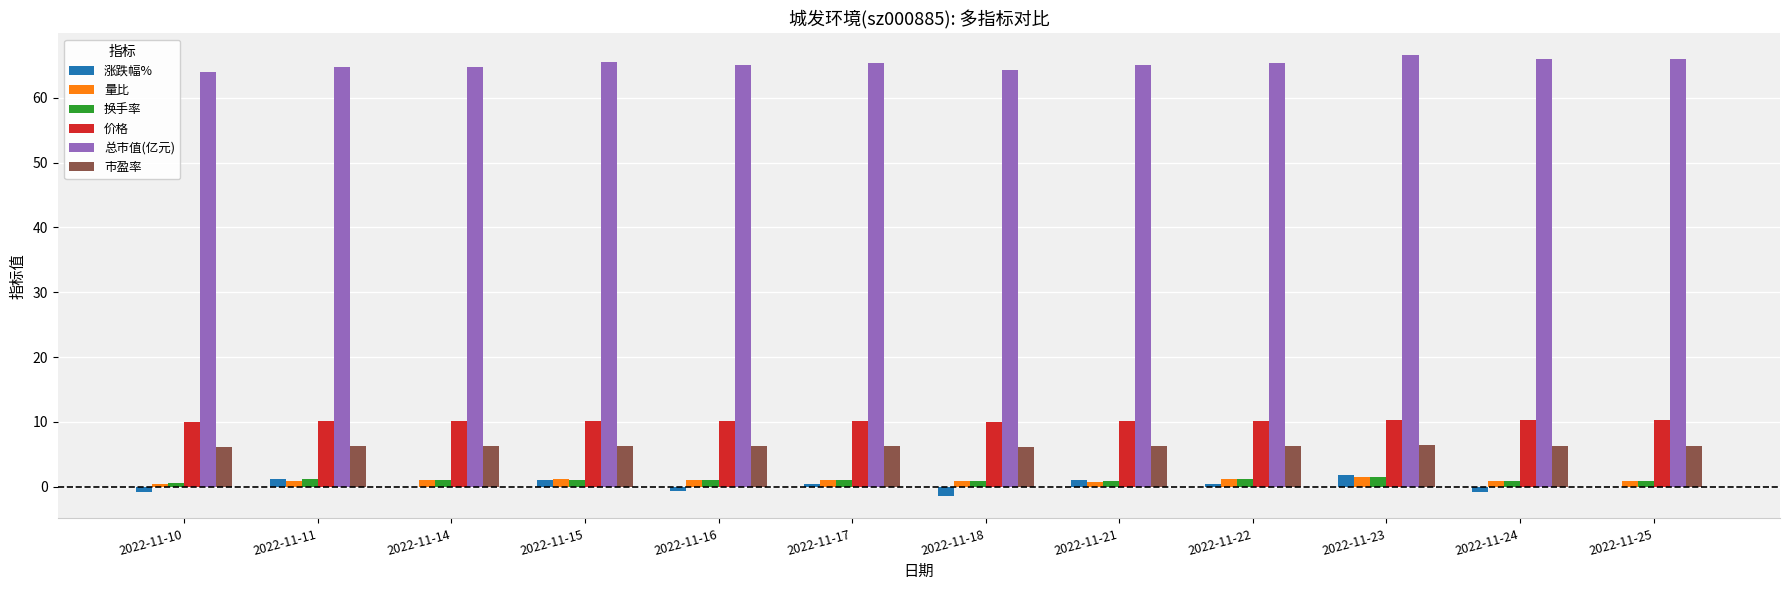

Read the 量比 value at 2022-11-16.

1.1